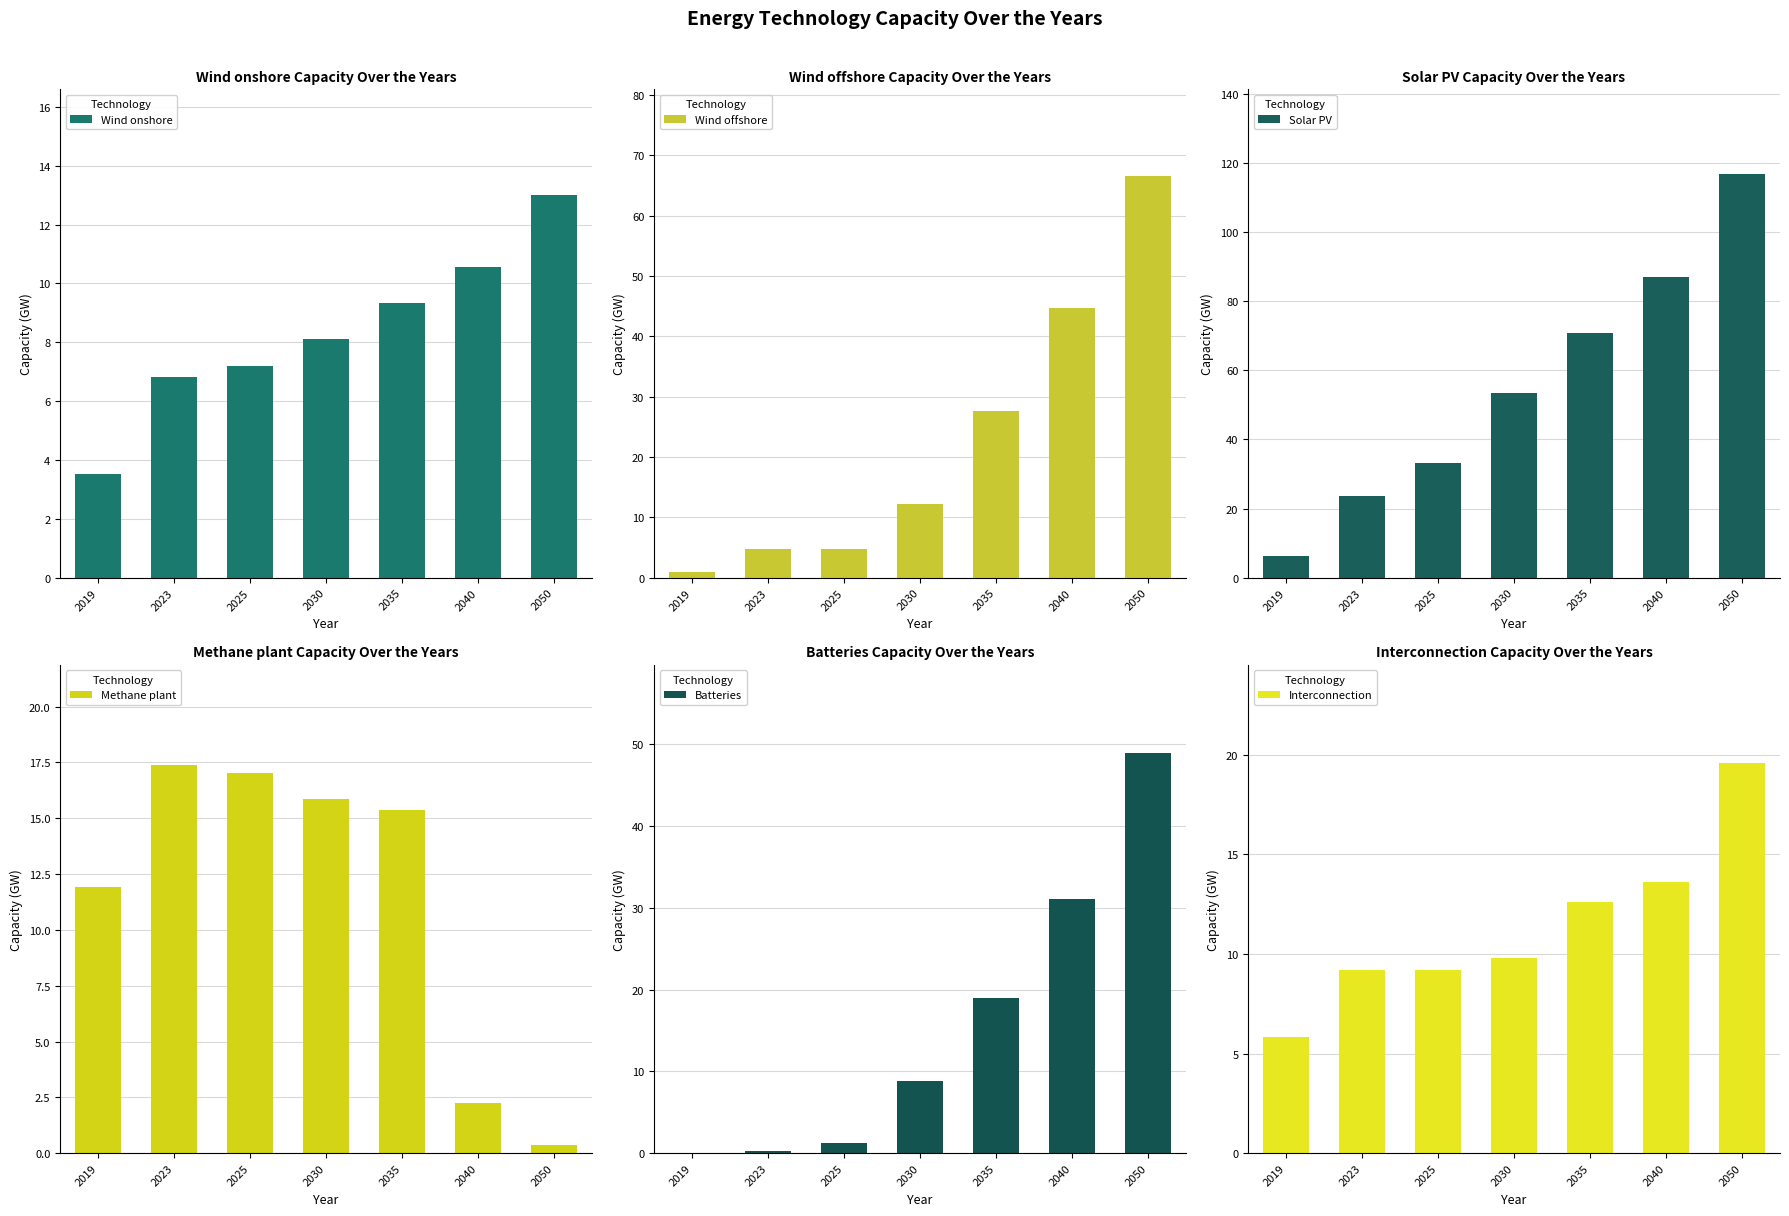

The value of Methane plant at 2019 is 7.9. True or false?

False